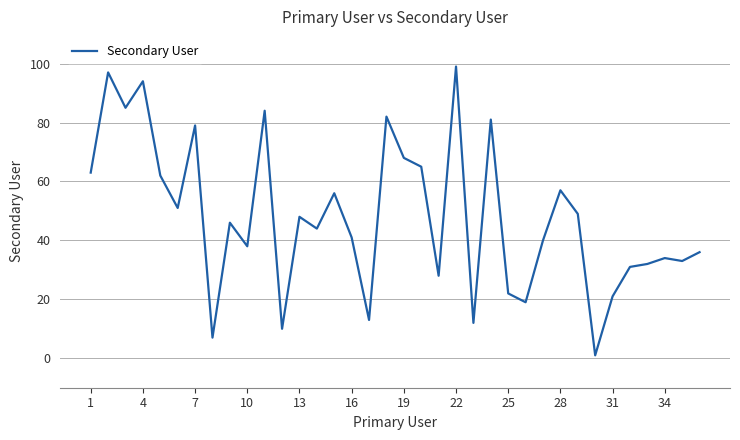

What is the difference between the maximum and minimum values?

98